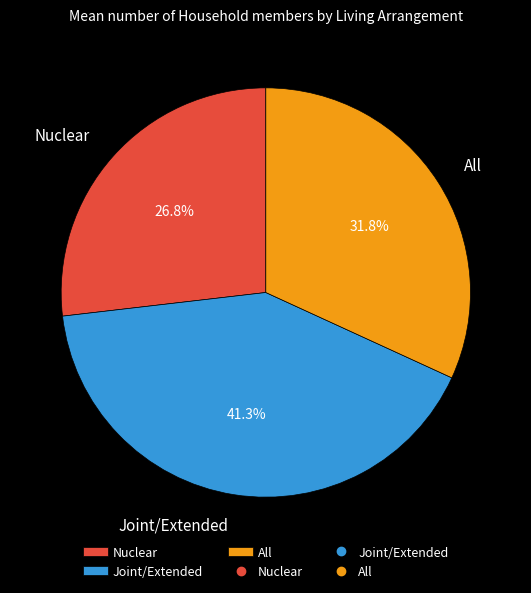

How many segments does this pie chart have?

3